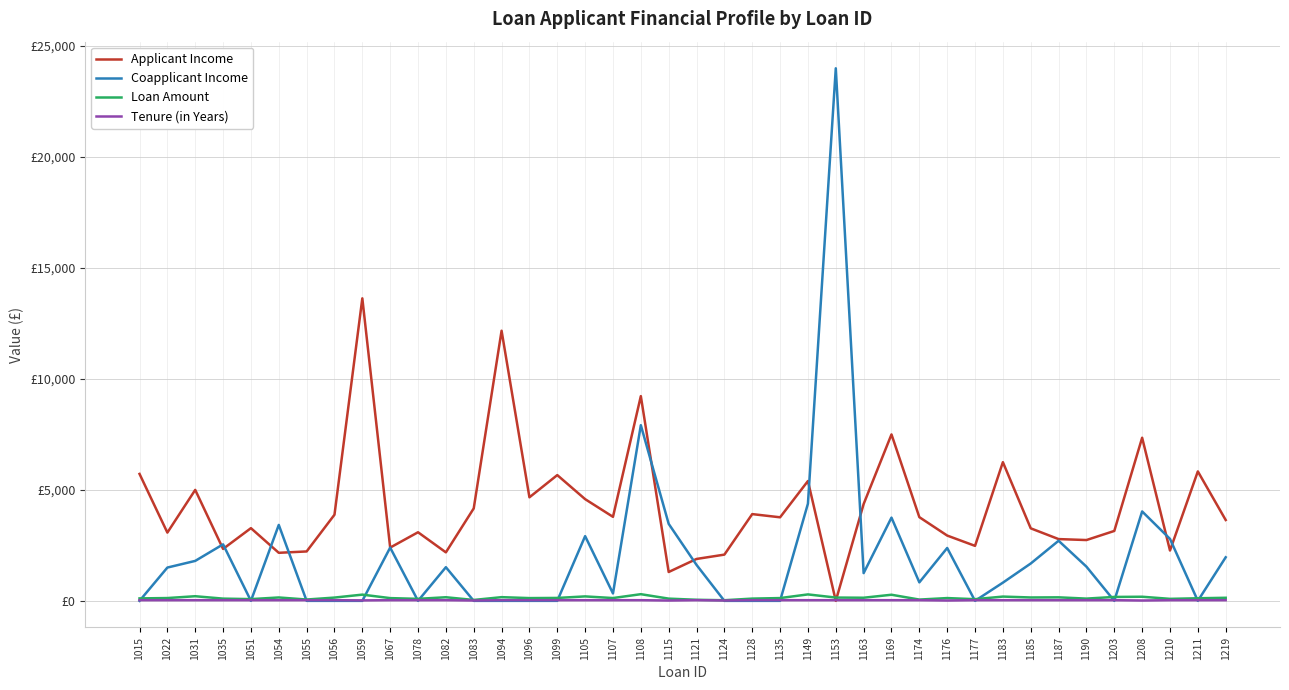

Does the chart have visible grid lines?

Yes